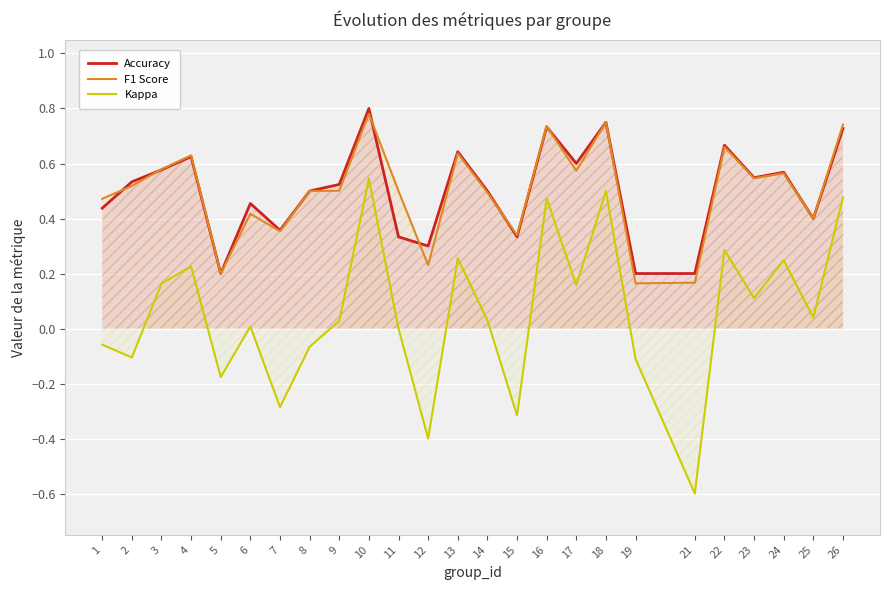

Reading left to right, what are all the values shown in this chart?

Accuracy: 0.4	0.5	0.6	0.6	0.2	0.5	0.4	0.5	0.5	0.8	0.3	0.3	0.6	0.5	0.3	0.7	0.6	0.8	0.2	0.2	0.7	0.5	0.6	0.4	0.7
F1 Score: 0.5	0.5	0.6	0.6	0.2	0.4	0.4	0.5	0.5	0.8	0.5	0.2	0.6	0.5	0.3	0.7	0.6	0.8	0.2	0.2	0.7	0.5	0.6	0.4	0.7
Kappa: -0.1	-0.1	0.2	0.2	-0.2	0.0	-0.3	-0.1	0.0	0.5	0.0	-0.4	0.3	0.0	-0.3	0.5	0.2	0.5	-0.1	-0.6	0.3	0.1	0.2	0.0	0.5